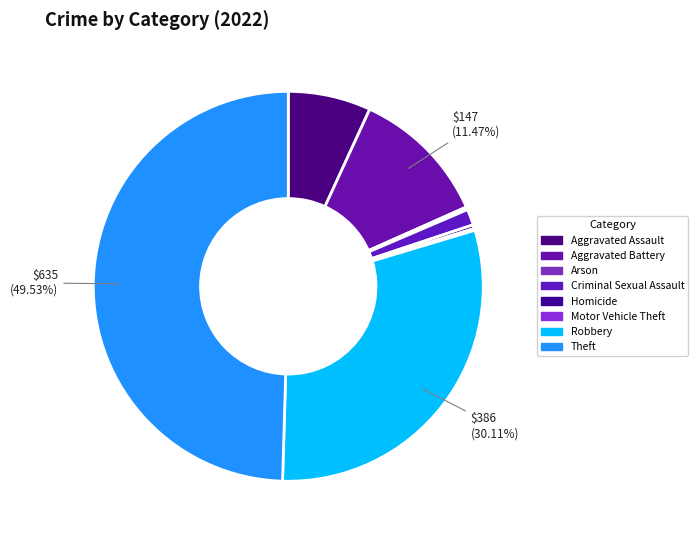

To the nearest percent, what is the difference between the largest and smallest slice percentages?

49%